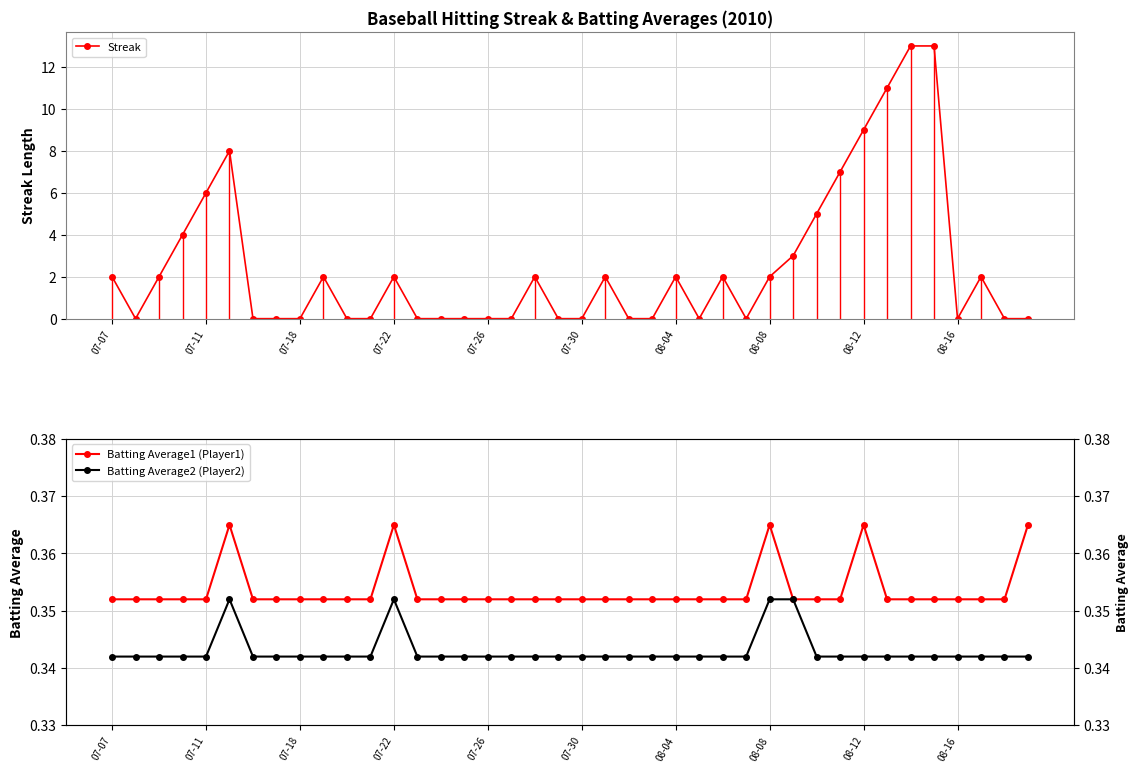

Count the Batting Average1 (Player1) values in the range 0 to 1.

40